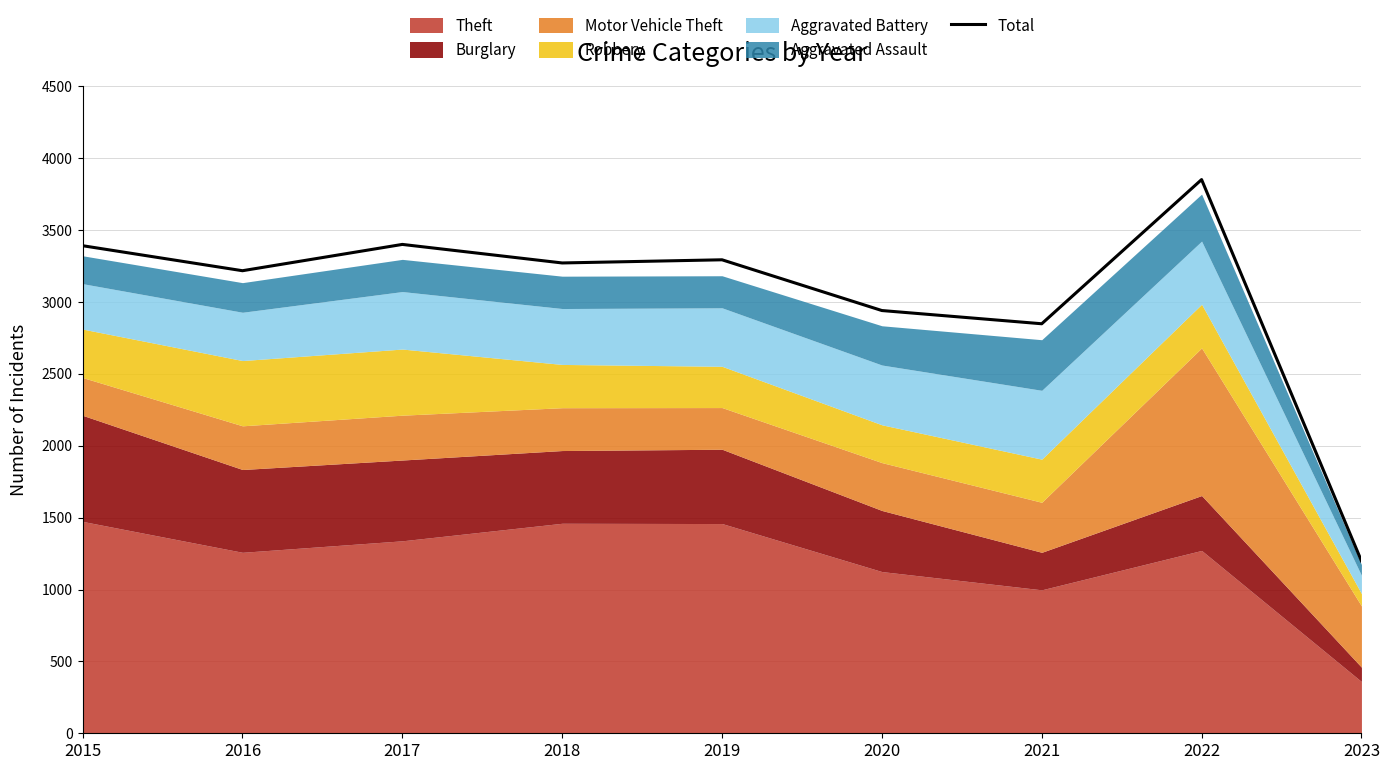

At which category does the chart reach its minimum across all series?

2023